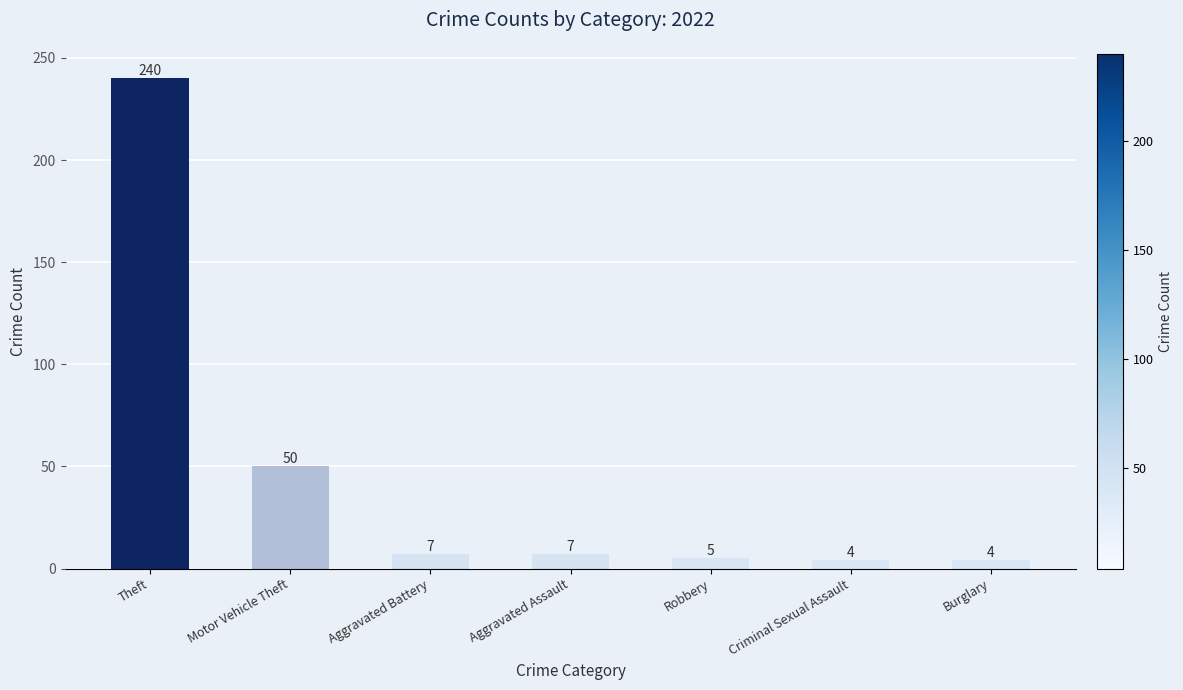

What position from the left is Motor Vehicle Theft?

2